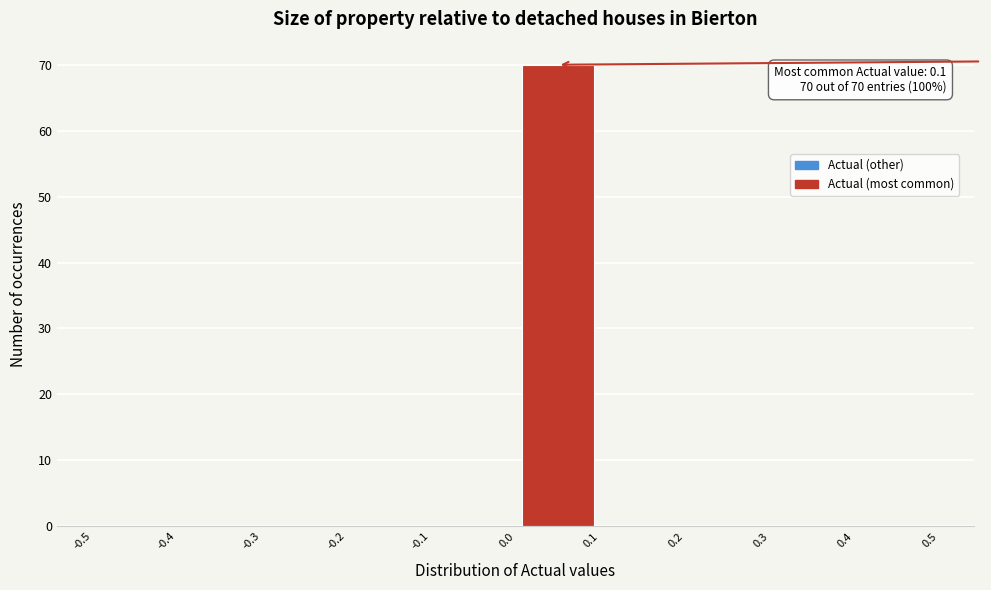

Which range on the x-axis has the tallest bar?

0.0 to 0.1